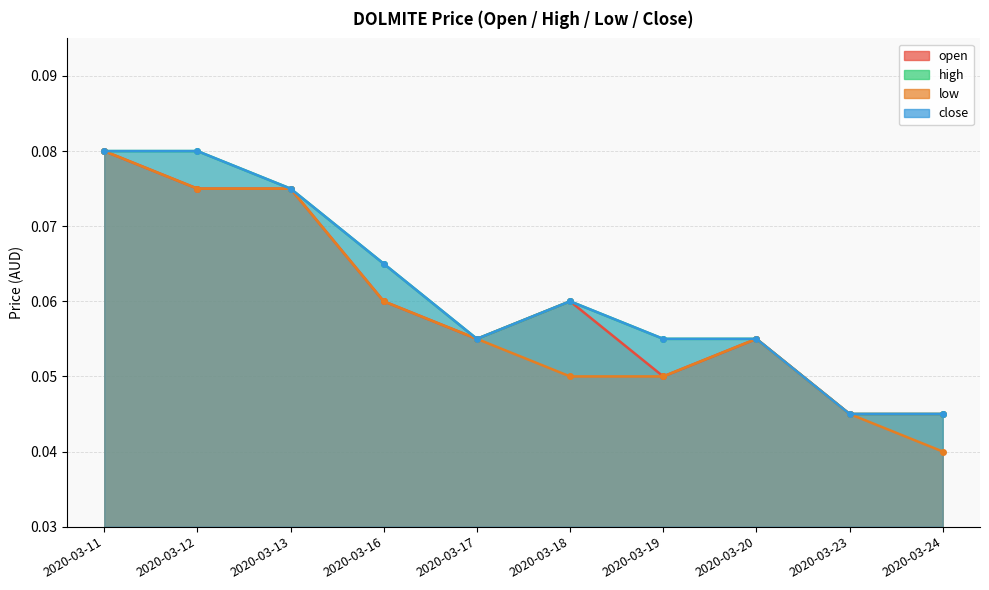

What are all the series names shown in the legend?

open, high, low, close